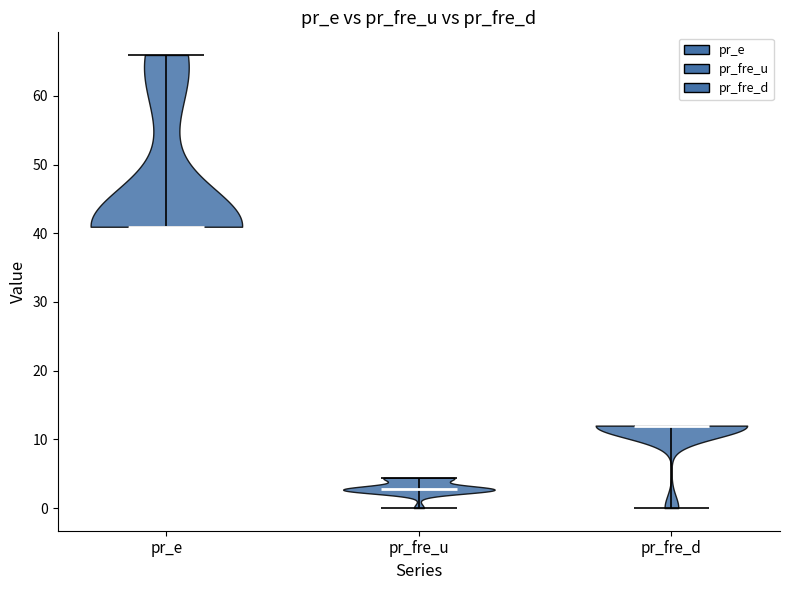

Where does the median line of the violin for pr_fre_d sit on the y-axis? The values are not printed on the chart, so give them approximately, as read against the axis.

12